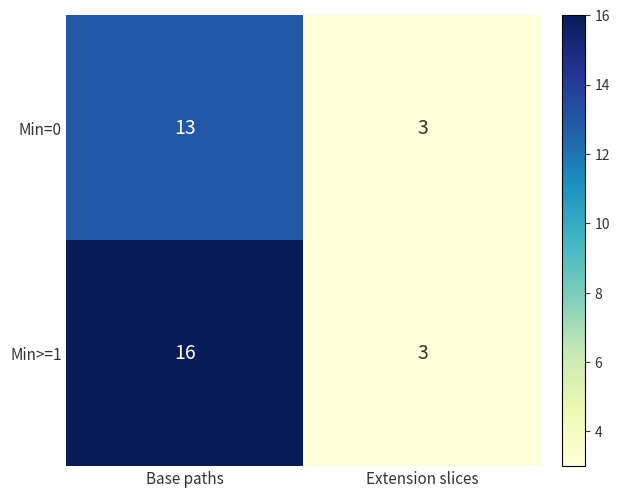

What is the greatest value displayed?

16